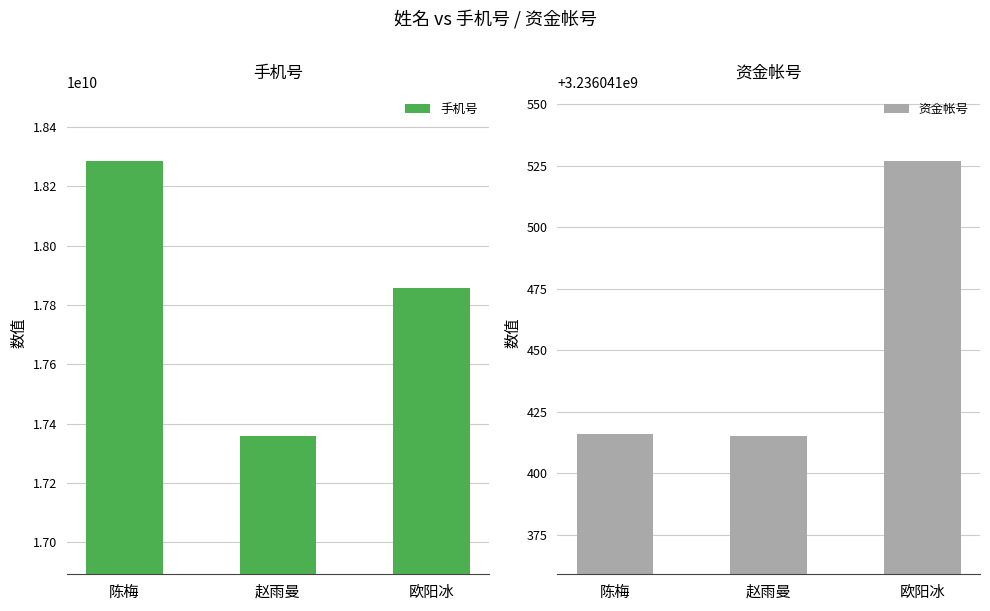

What is the label of the 2nd bar from the left?

赵雨曼